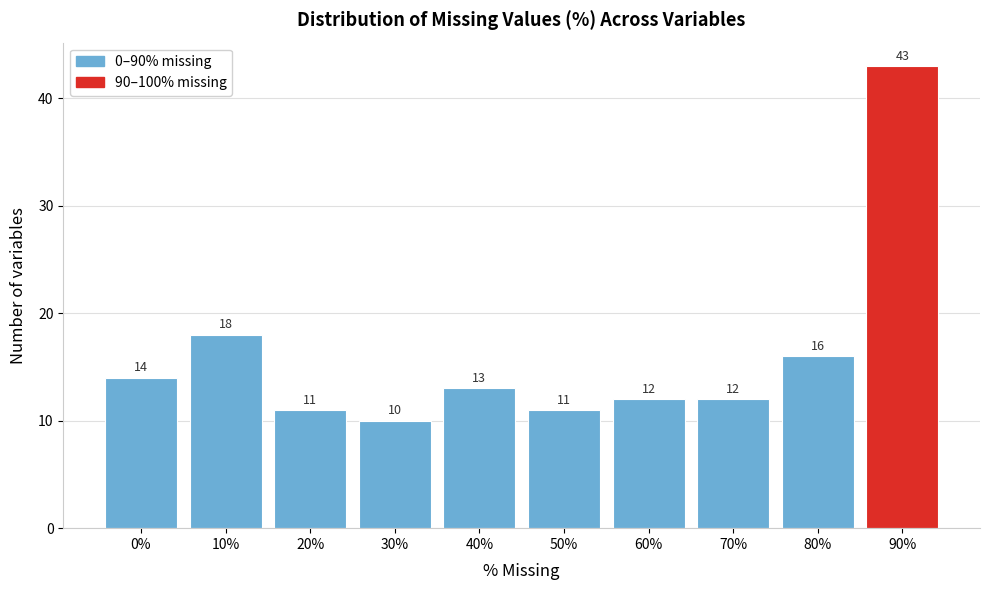

Reading left to right, list all the values displayed in this chart.

0%=14	10%=18	20%=11	30%=10	40%=13	50%=11	60%=12	70%=12	80%=16	90%=43